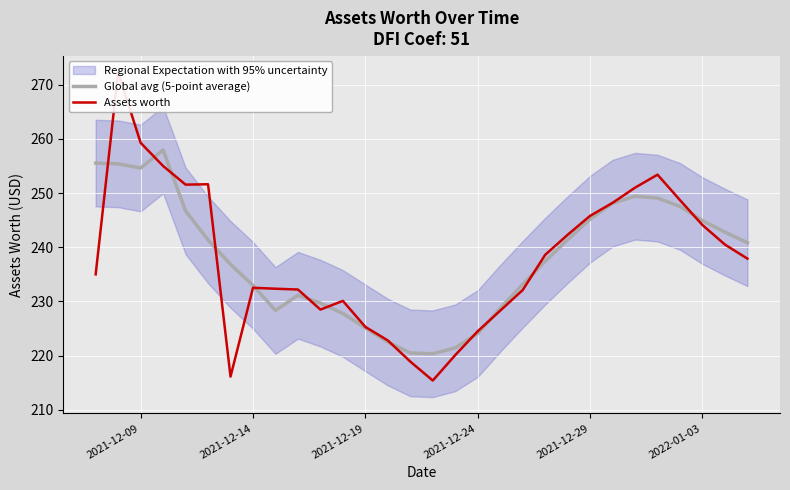

The Global avg (5-point average) series shows 105.5 at 2022-01-03. True or false?

False